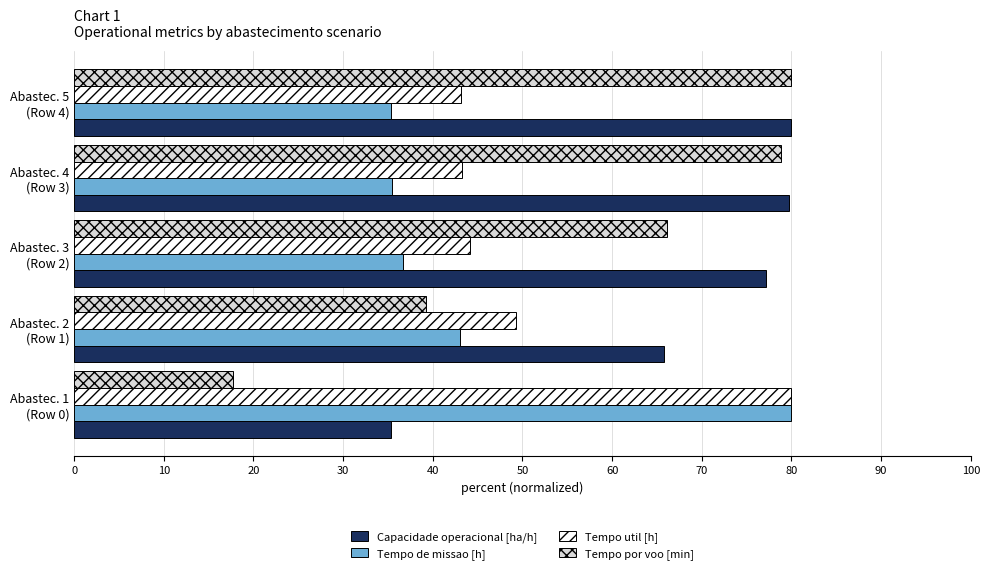

Where is Tempo por voo [min] nearest to the value 48?

Abastec. 2
(Row 1)